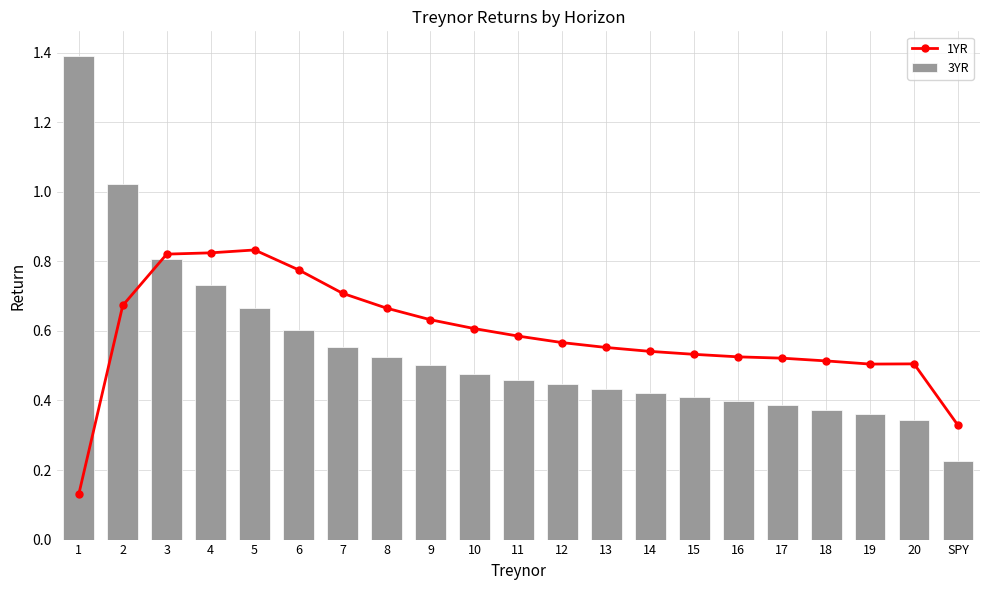

What is the label of the 12th bar from the left?

12